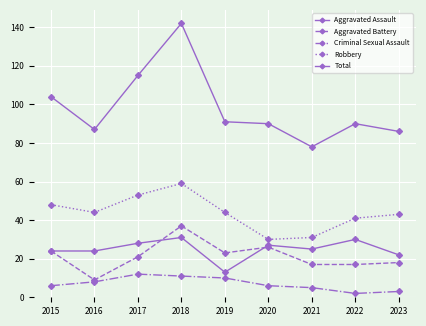

At which category does Total reach its first local peak?

2018